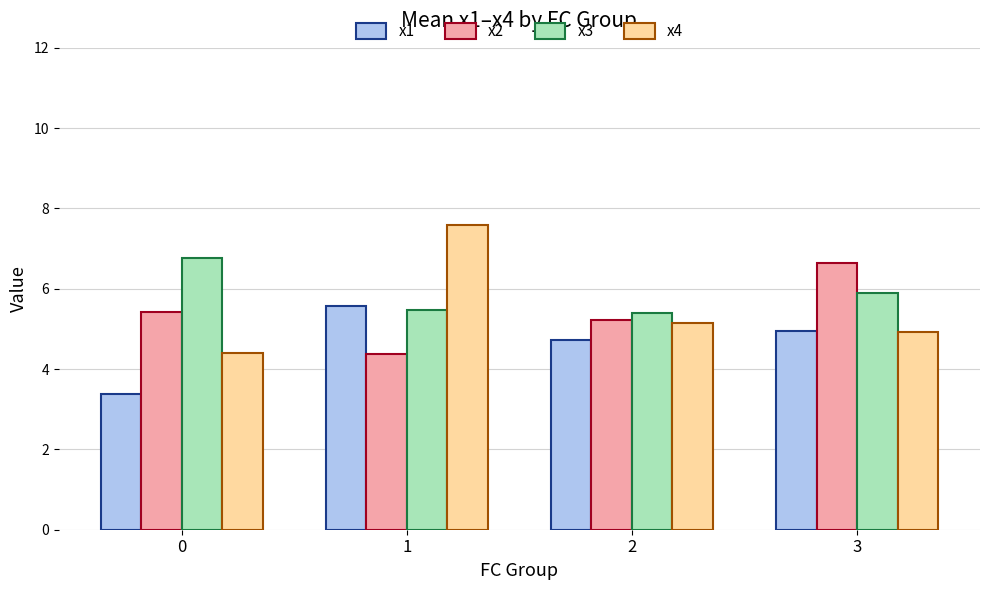

What is the sum of the x2 values at 1 and 3?

11.0